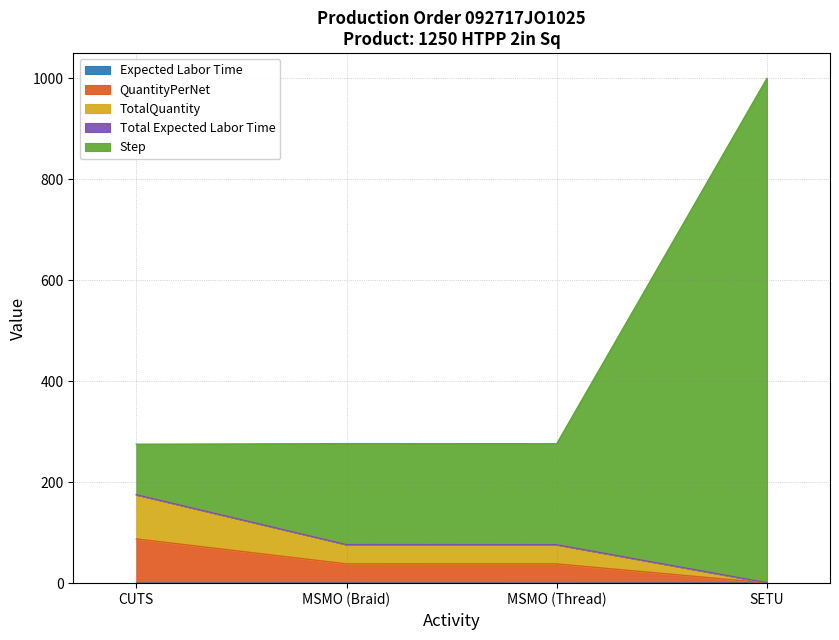

The TotalQuantity series shows 24.5 at MSMO (Thread). True or false?

False